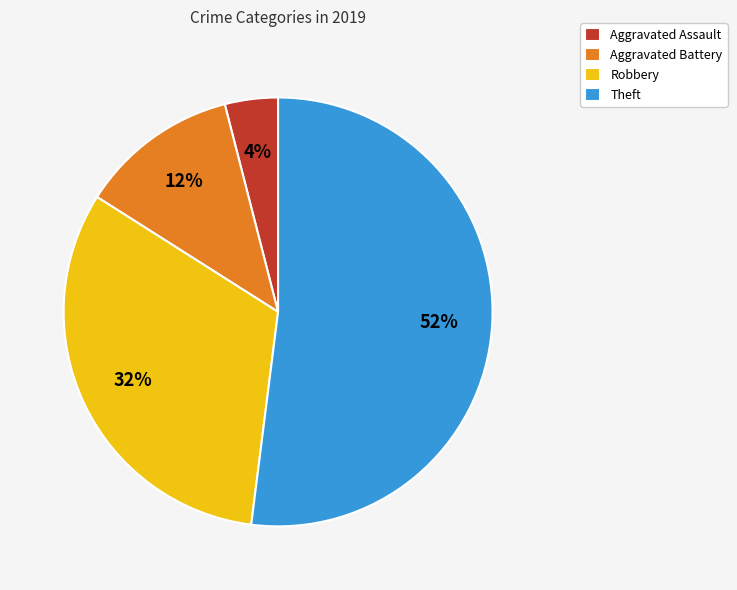

What is the ratio of the value at Robbery to the value at Aggravated Assault?

8.0